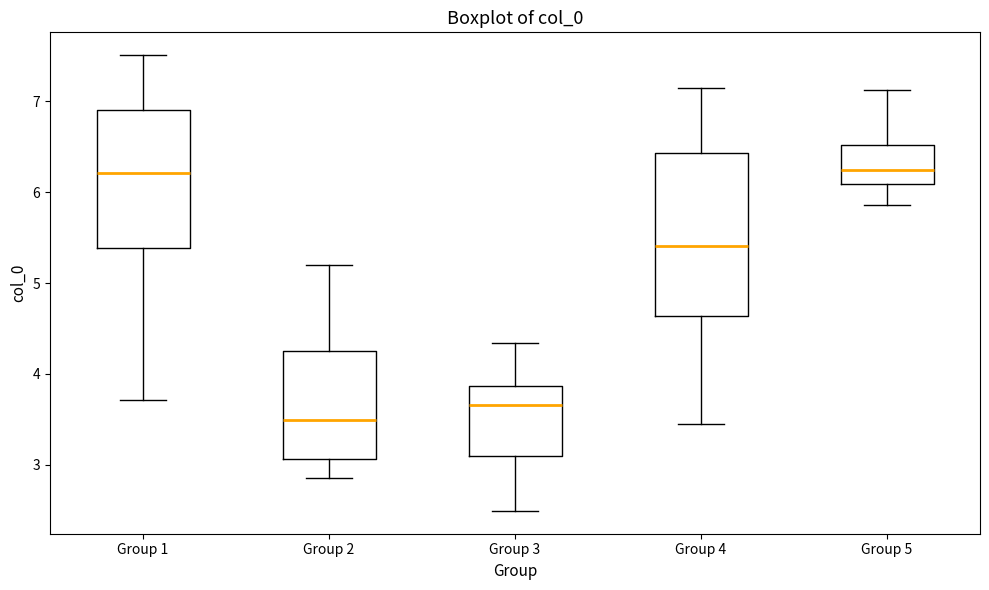

Reading left to right, read every box against the y-axis: the position of its median line, the range the box covers, and the ends of its whiskers. The values are not printed on the chart, so give them approximately, as read against the axis.

Group 1: median 6.2, box 5.4 to 6.9, whiskers 3.7 to 7.5
Group 2: median 3.5, box 3.1 to 4.2, whiskers 2.9 to 5.2
Group 3: median 3.7, box 3.1 to 3.9, whiskers 2.5 to 4.3
Group 4: median 5.4, box 4.6 to 6.4, whiskers 3.4 to 7.1
Group 5: median 6.2, box 6.1 to 6.5, whiskers 5.9 to 7.1